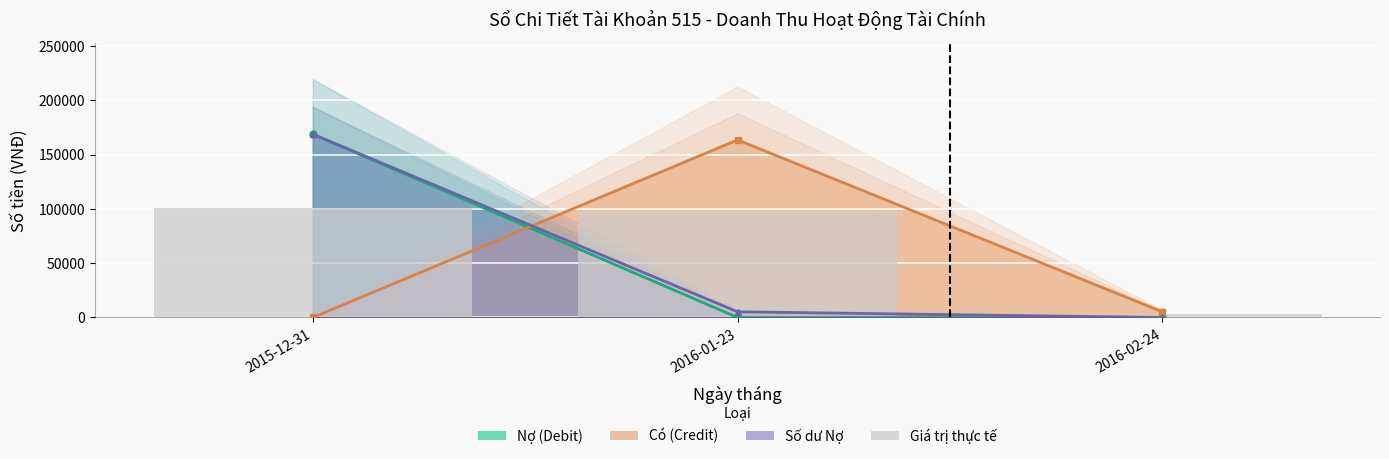

Count the number of values greater than 98142.

2